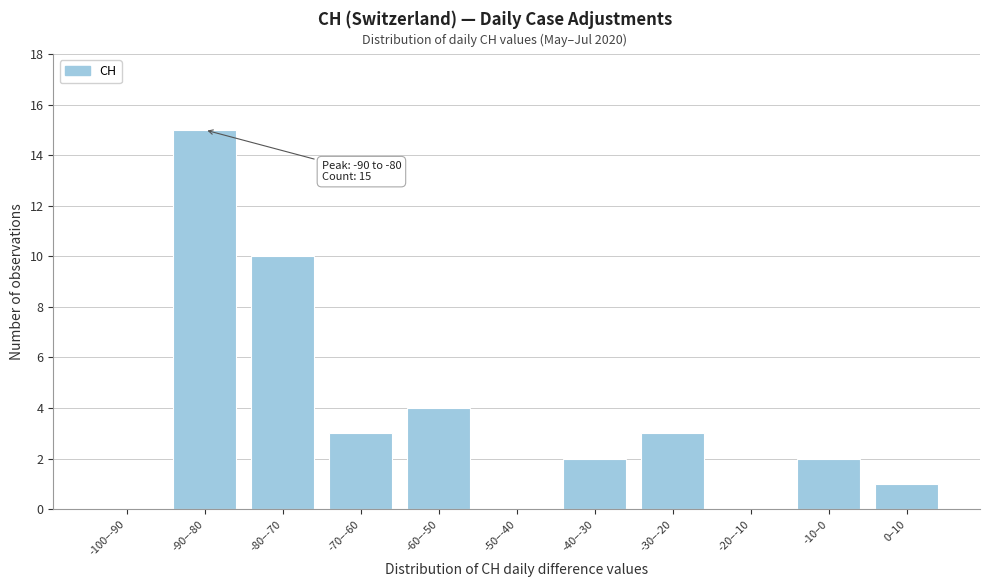

Reading left to right, extract all data points from this chart.

-100–-90=0	-90–-80=15	-80–-70=10	-70–-60=3	-60–-50=4	-50–-40=0	-40–-30=2	-30–-20=3	-20–-10=0	-10–0=2	0–10=1